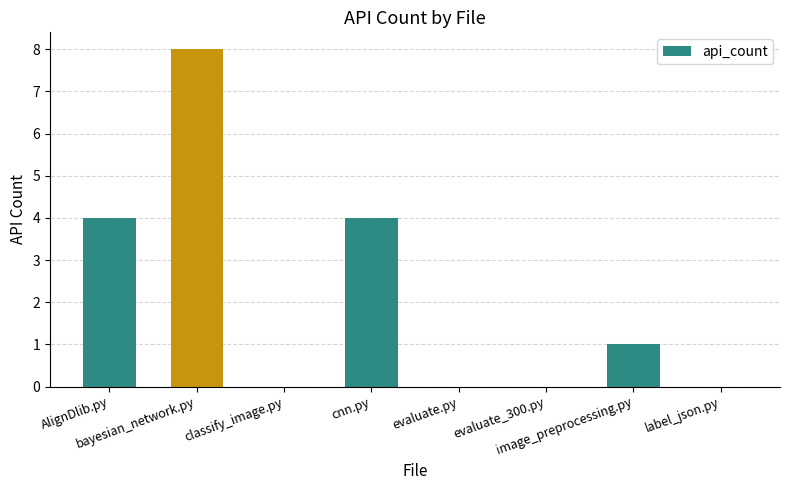

Are the bars horizontal?

No